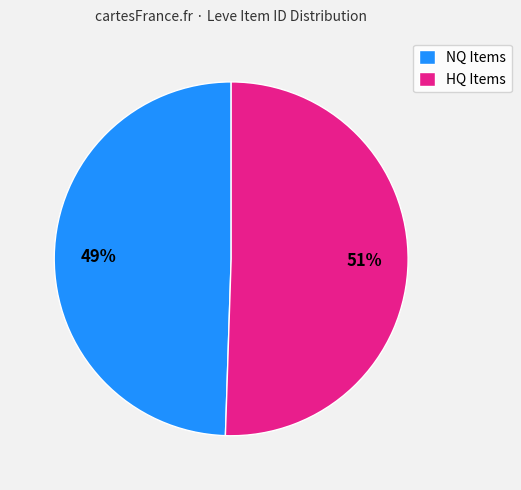

Count the number of slices in the pie.

2